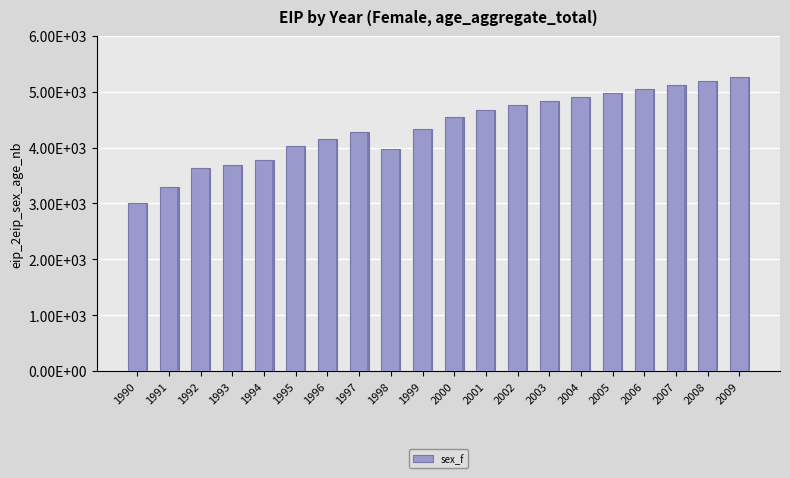

List the labels in order of value, largest first.

2009, 2008, 2007, 2006, 2005, 2004, 2003, 2002, 2001, 2000, 1999, 1997, 1996, 1995, 1998, 1994, 1993, 1992, 1991, 1990